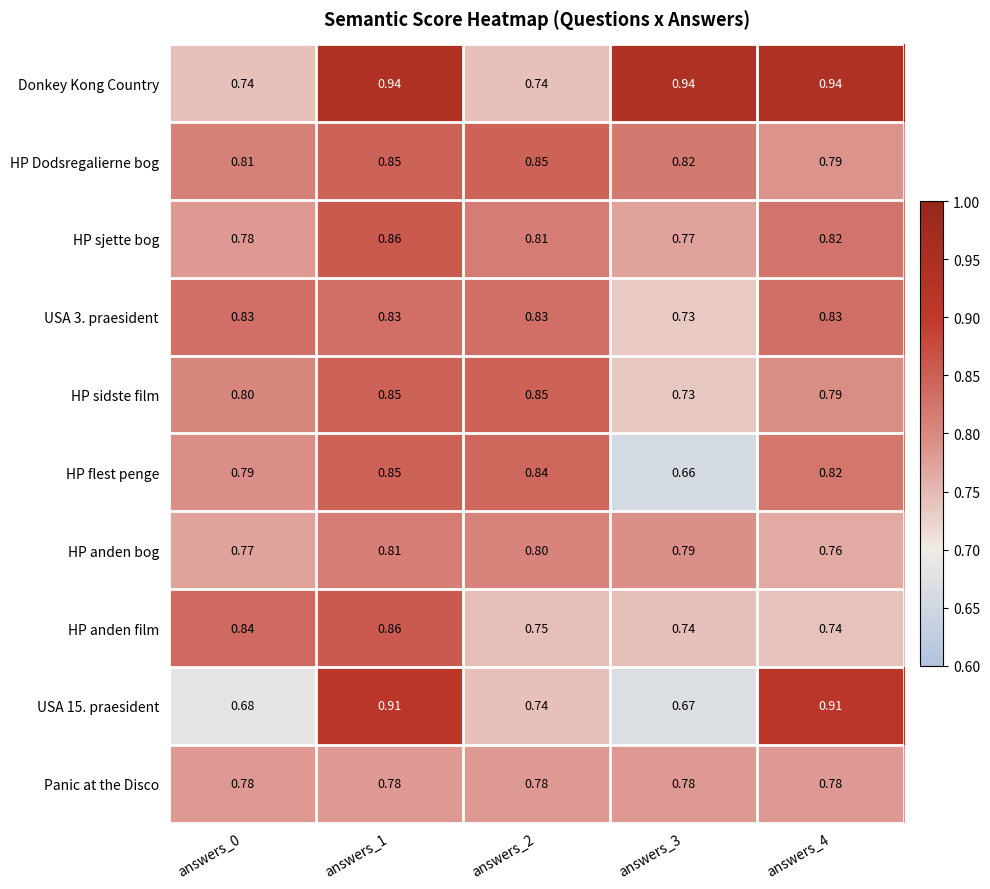

Is the value of HP anden film at answers_3 greater than the value of USA 3. praesident at answers_4?

No